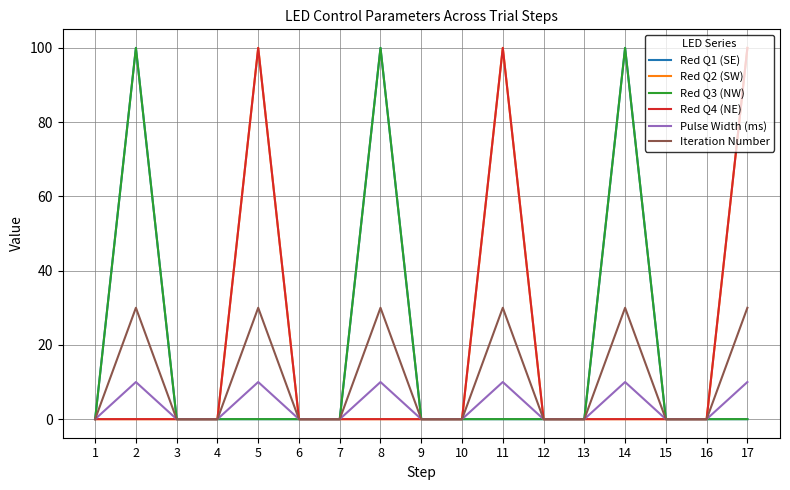

Does the chart have visible grid lines?

Yes